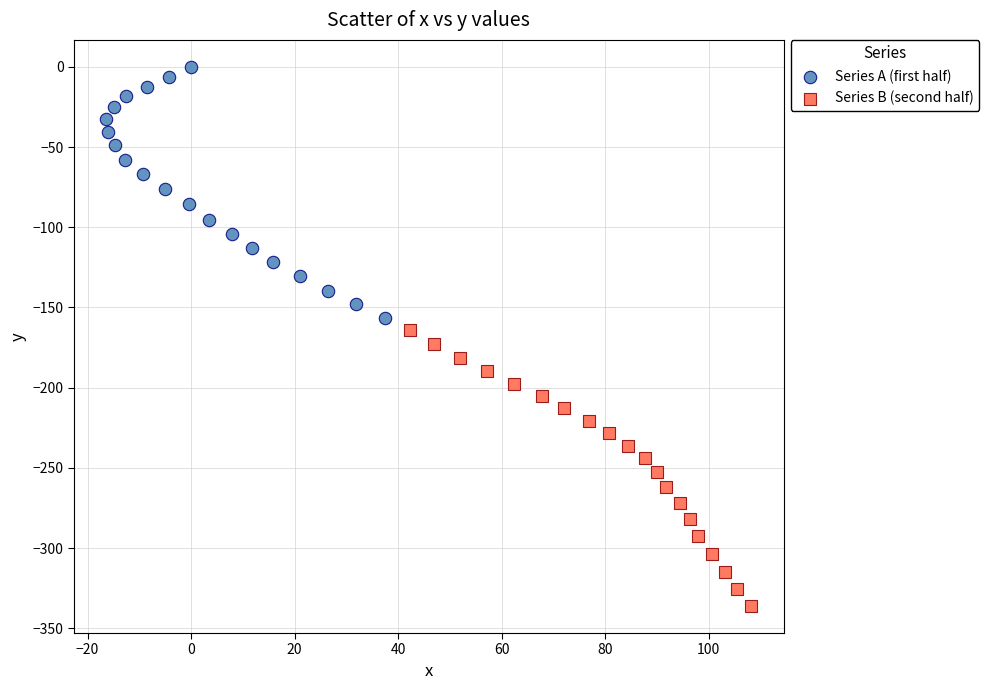

Which series has the largest Y range (max minus min)?

Series B (second half)